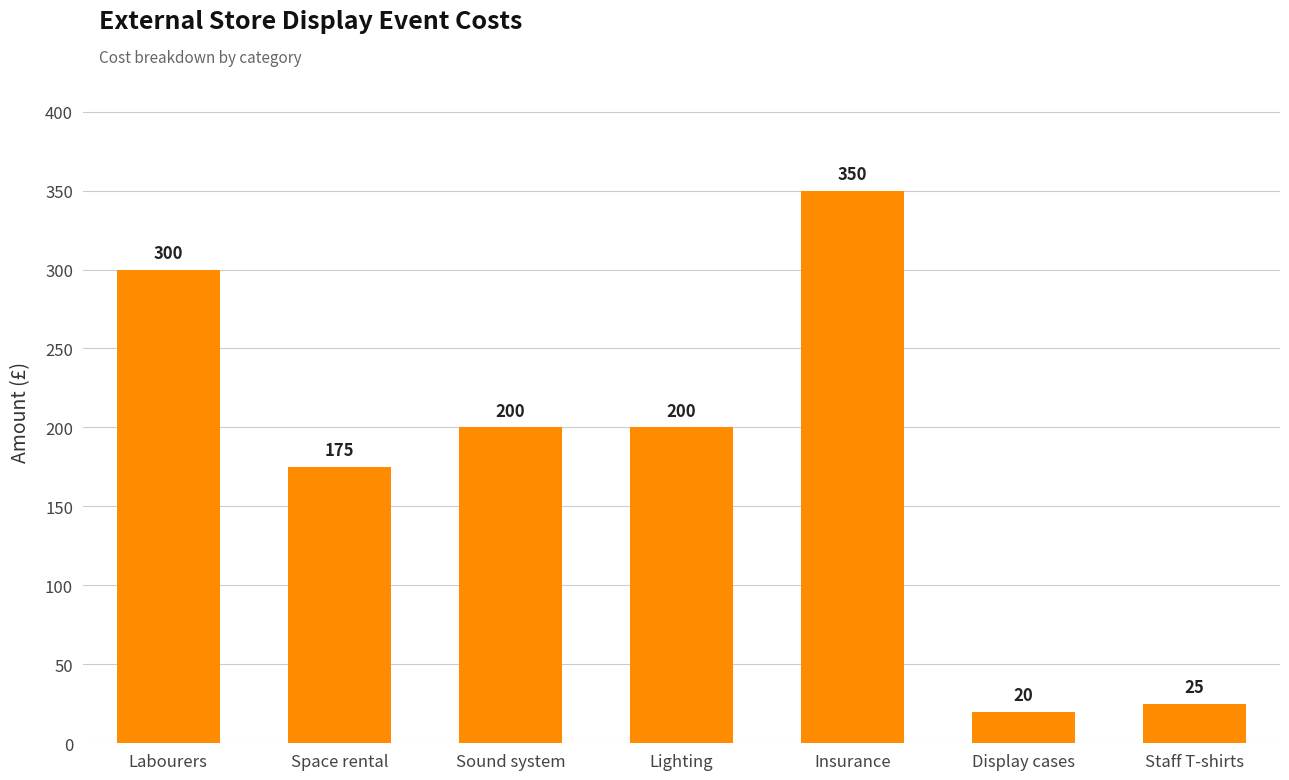

Are the bars grouped side by side (vs. stacked)?

No